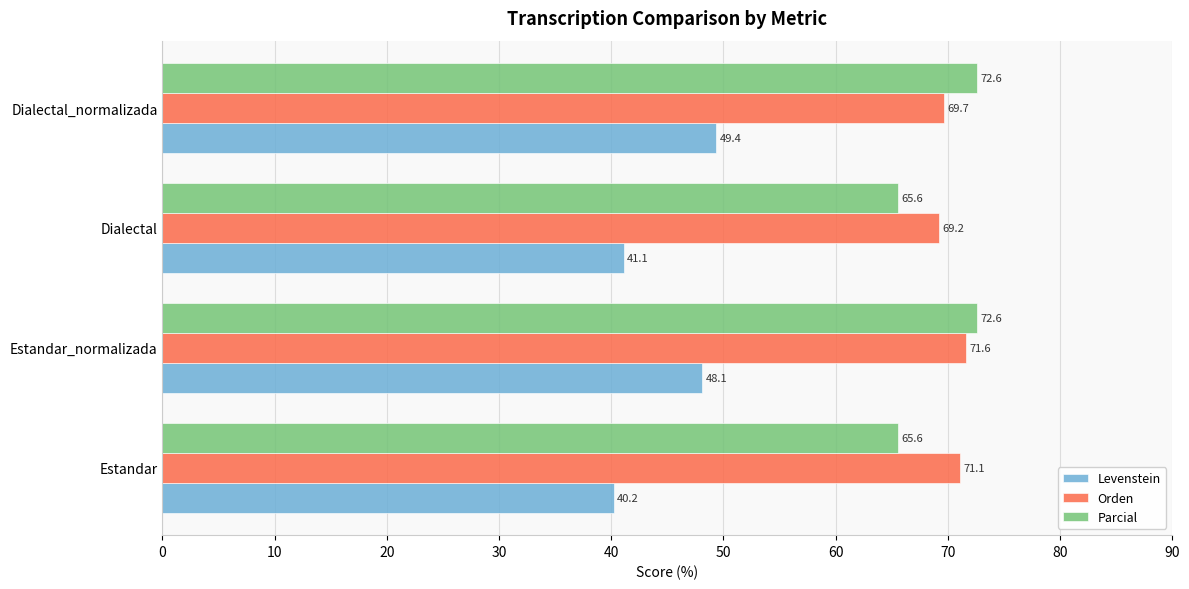

At how many categories does at least one series exceed 50?

4